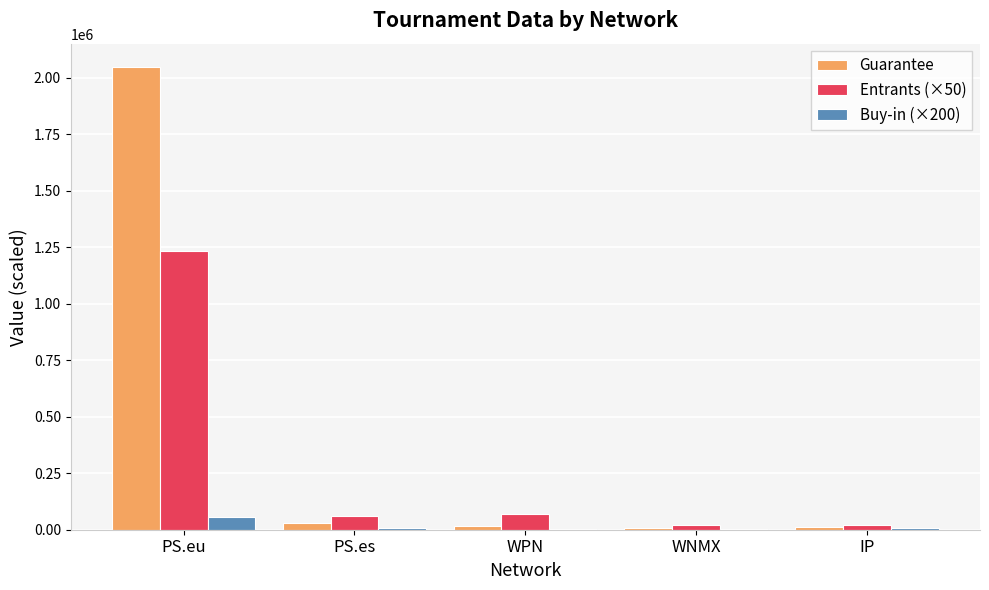

Which category has the highest value across all series?

PS.eu